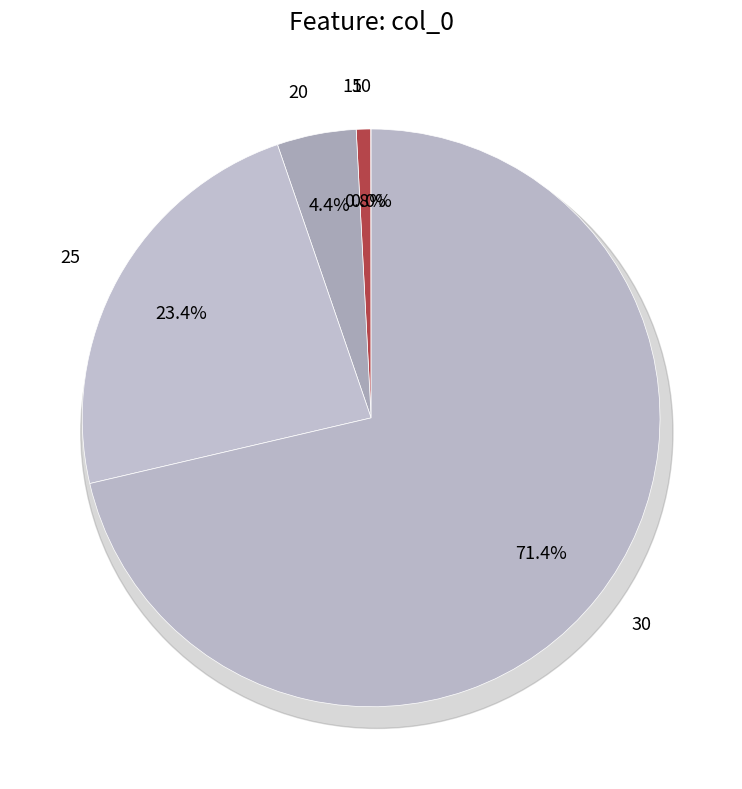

To the nearest percent, what portion does 30 represent?

71%